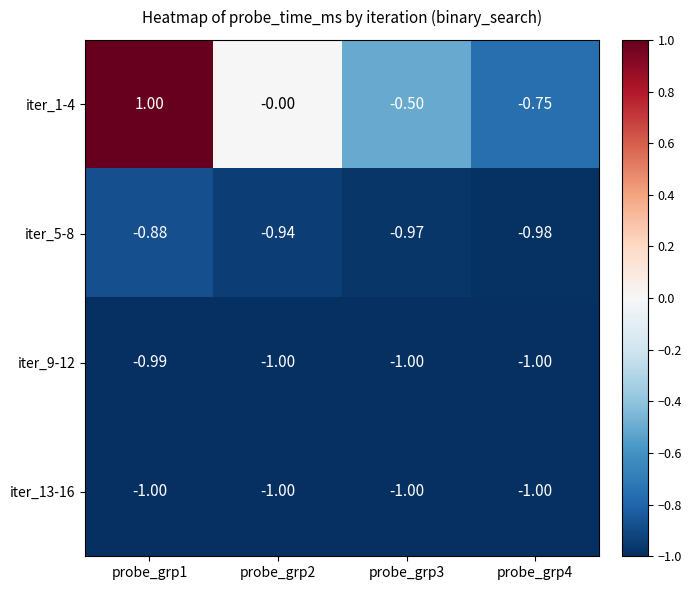

Is the value of iter_1-4 at probe_grp2 greater than the value of iter_13-16 at probe_grp3?

Yes